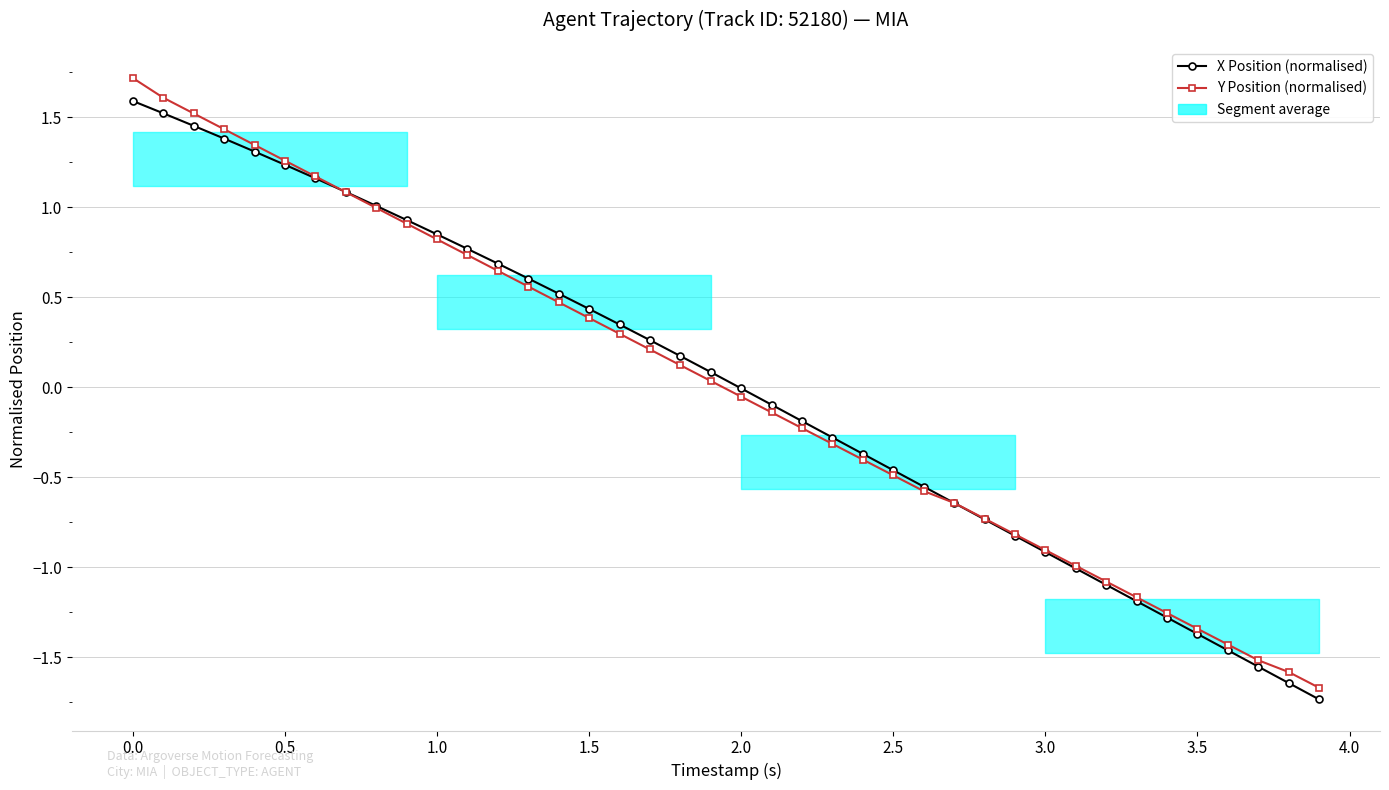

List the series in order of their overall mean, lowest first.

X Position (normalised), Y Position (normalised)